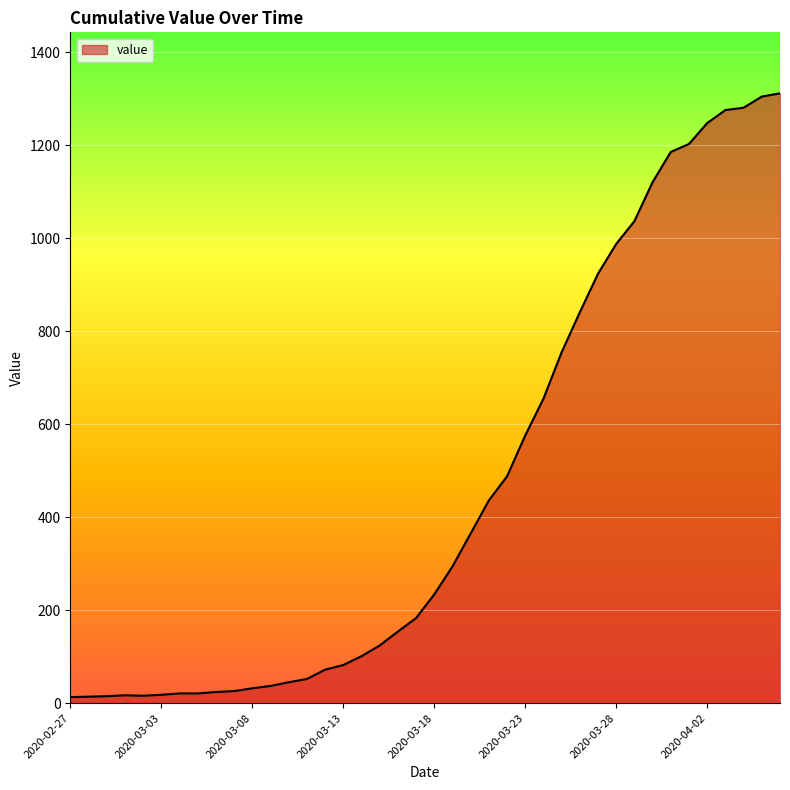

What is the greatest value displayed?

1312